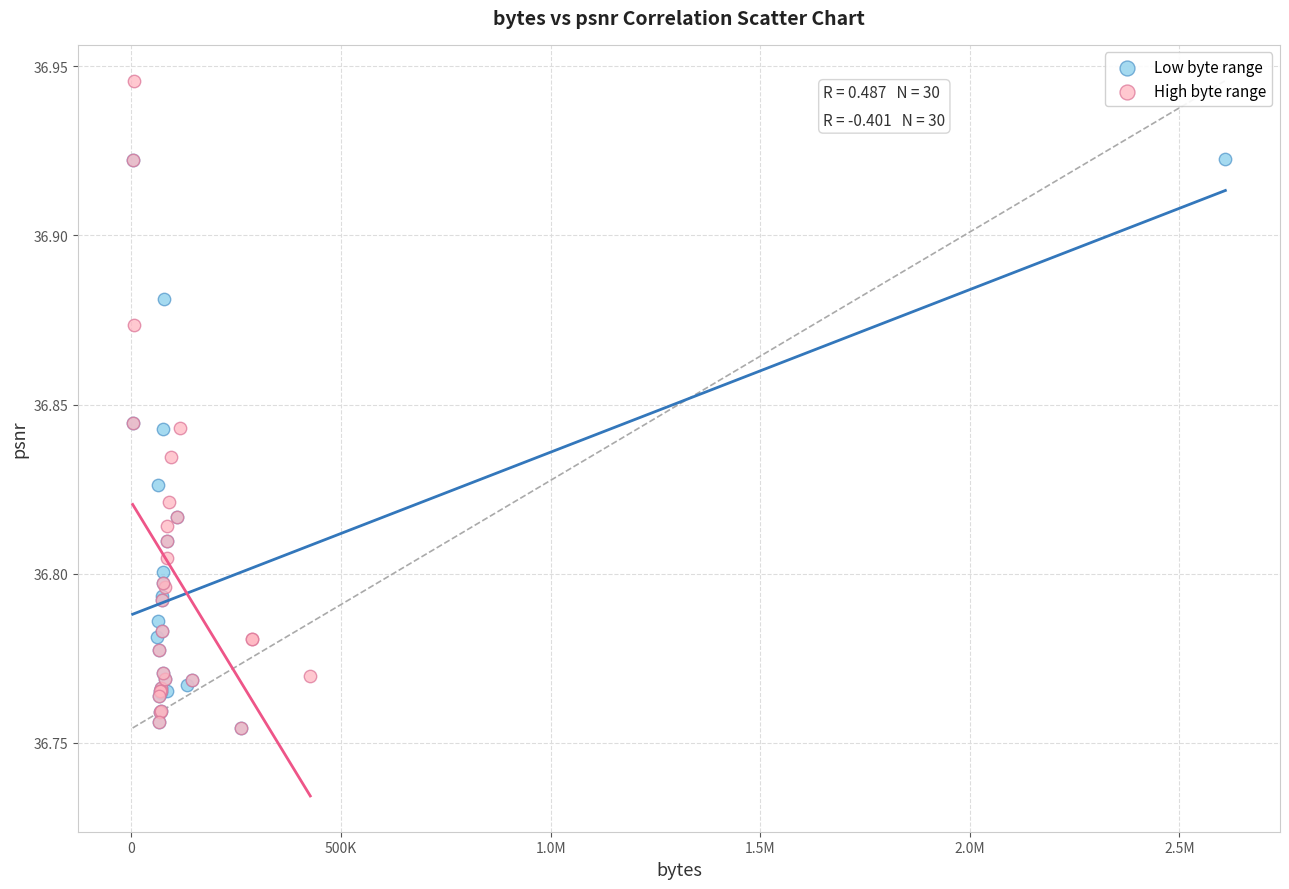

Which series has the largest Y range (max minus min)?

High byte range